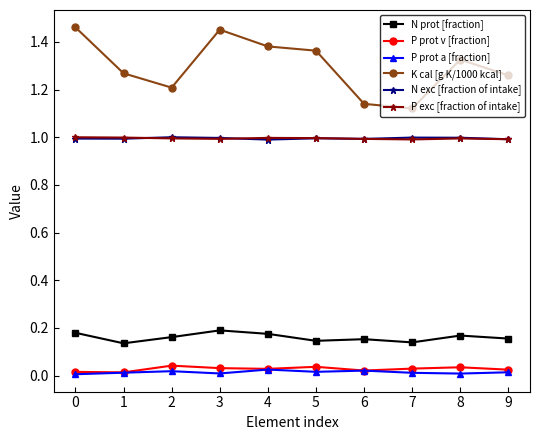

What is the lowest value of the N exc [fraction of intake] series?

1.0